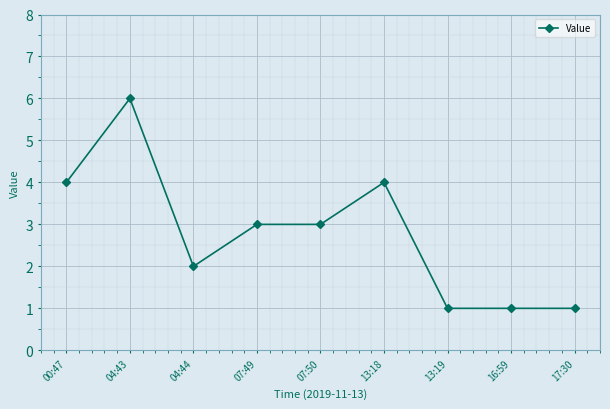

Between 16:59 and 04:44, which is larger?

04:44